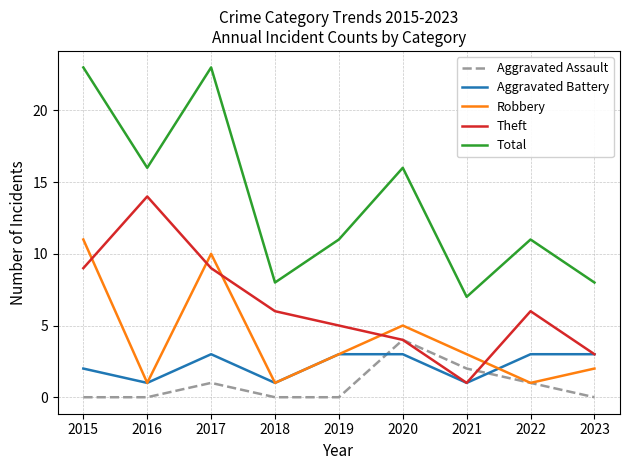

How many lines are shown in the chart?

5